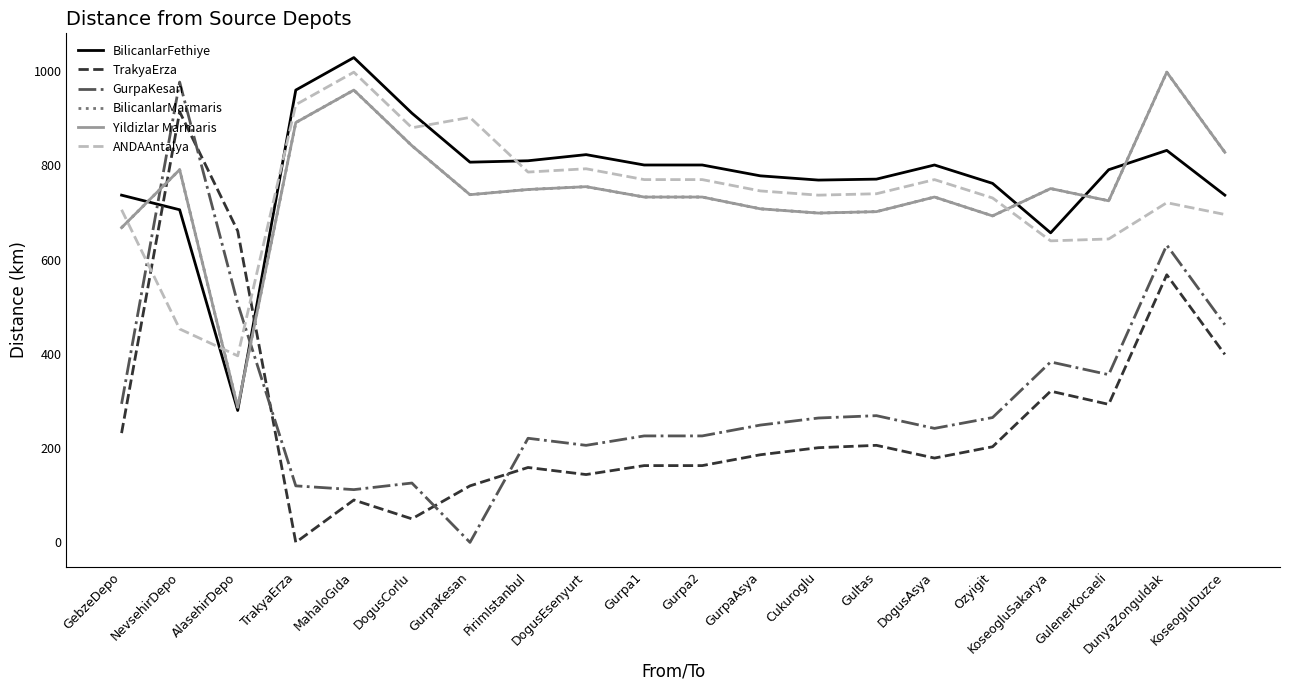

At how many categories does at least one series exceed 931?

4